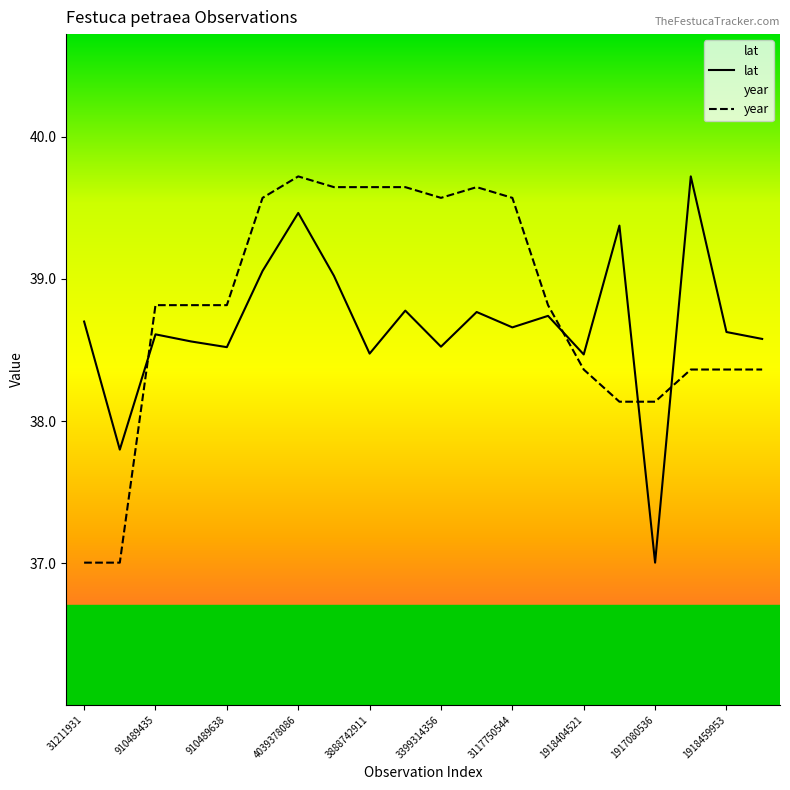

What is the total value across all series at 31211931?

75.7